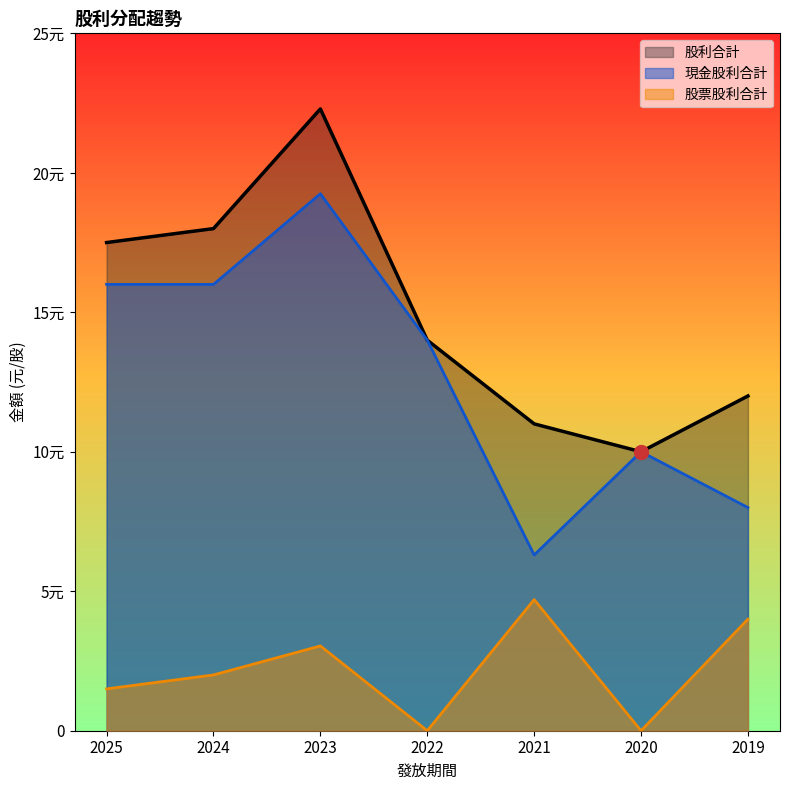

True or false: 股利合計 and 現金股利合計 intersect in this chart.

False